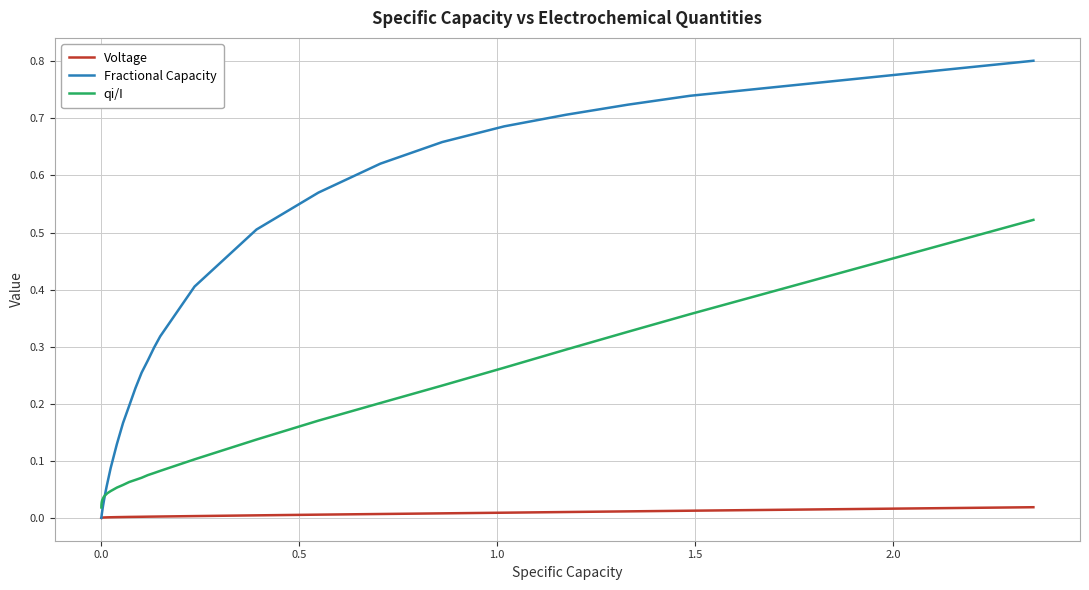

True or false: Voltage and qi/I intersect in this chart.

False